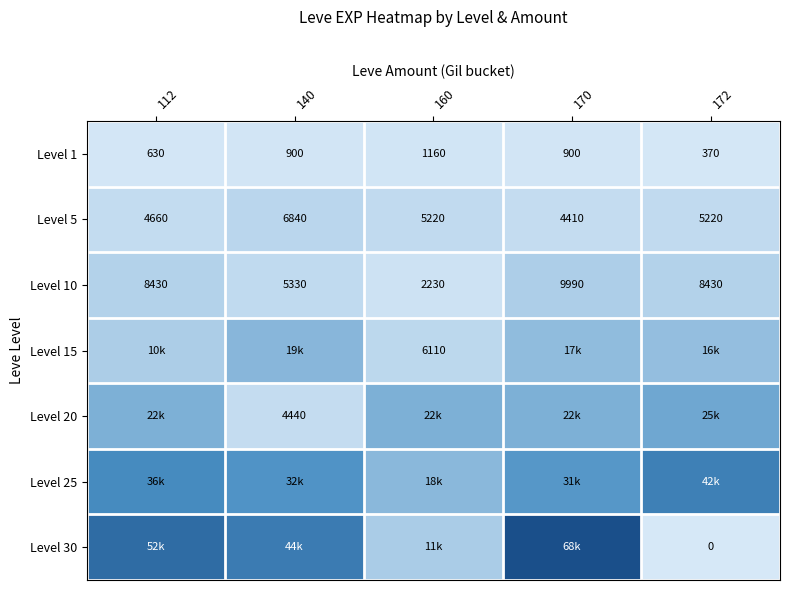

How many categories are shown in the chart?

5